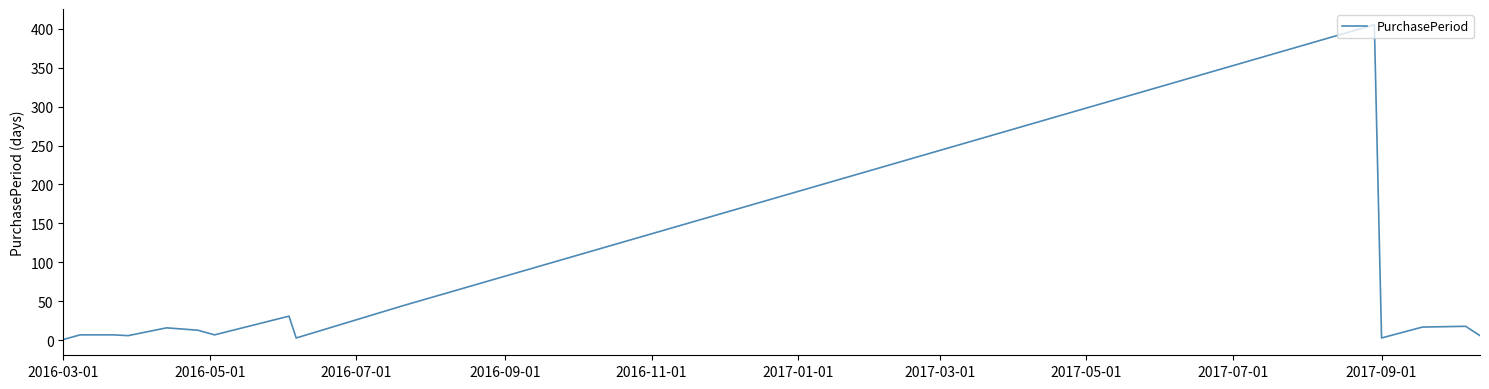

What is the maximum value shown in the chart?

405